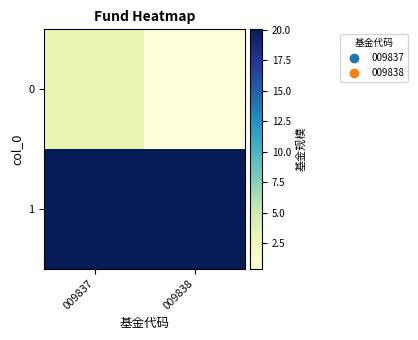

Which label corresponds to the largest value in the chart?

009837